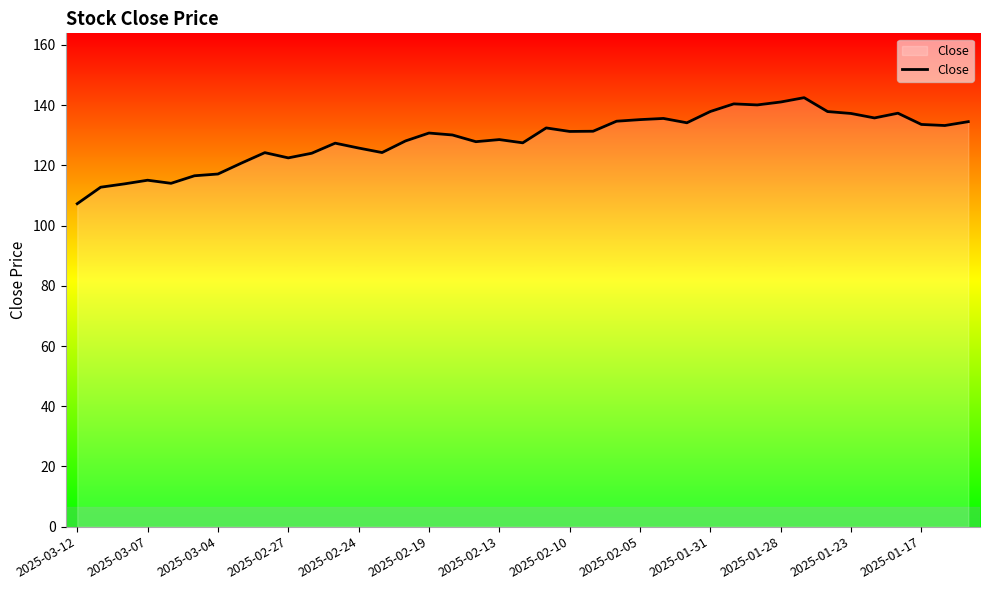

What is the maximum value shown in the chart?

142.5